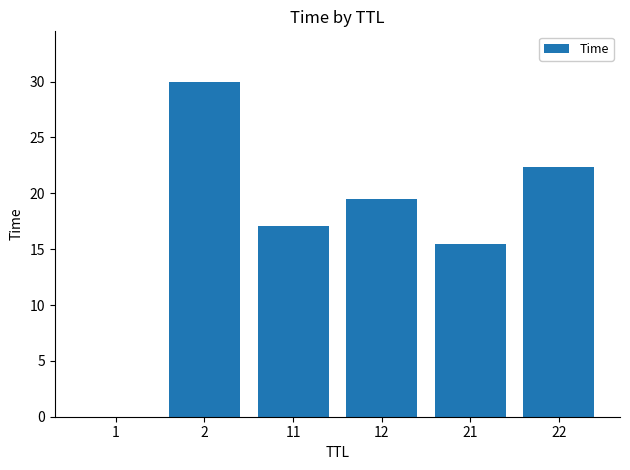

True or false: the data shows 15.5 at 21.

True